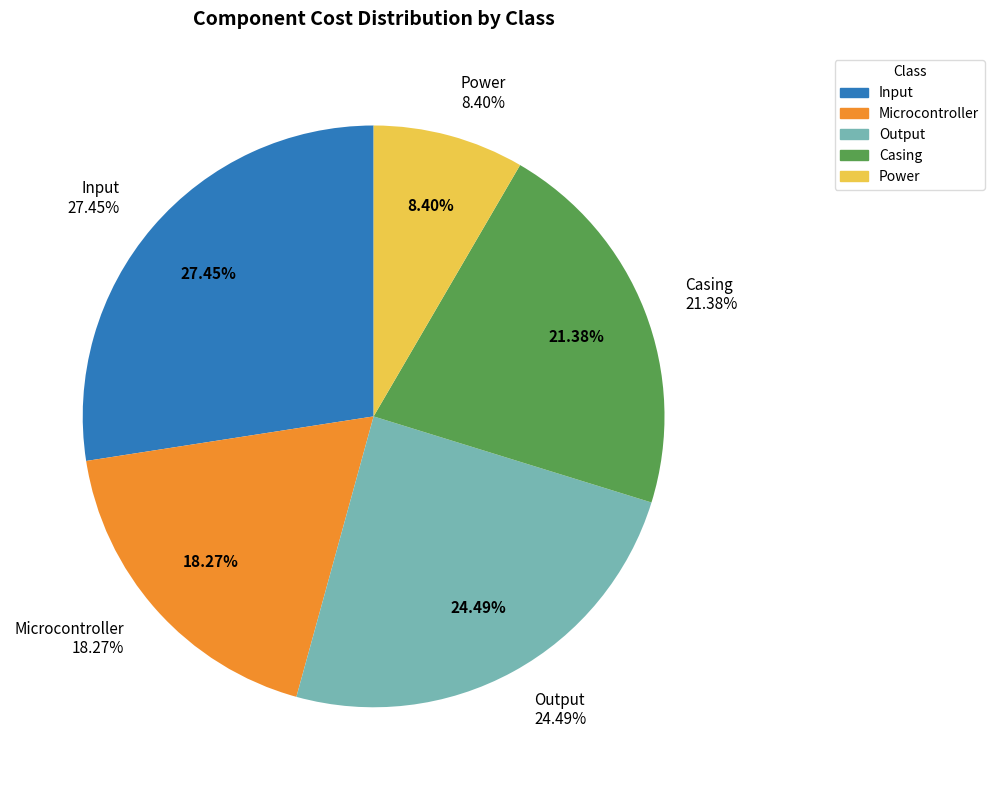

Which slice is the smallest?

Power